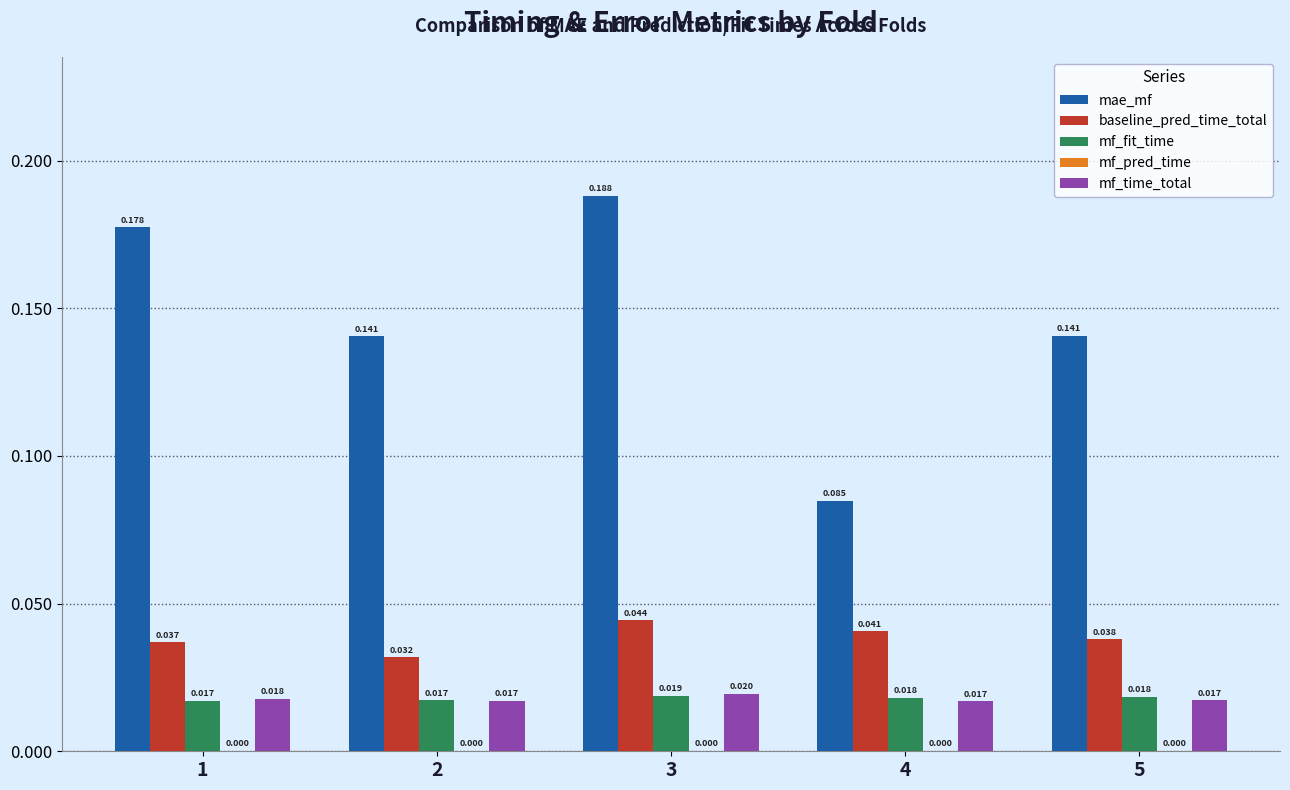

Which series changed the most between 1 and 5?

mae_mf